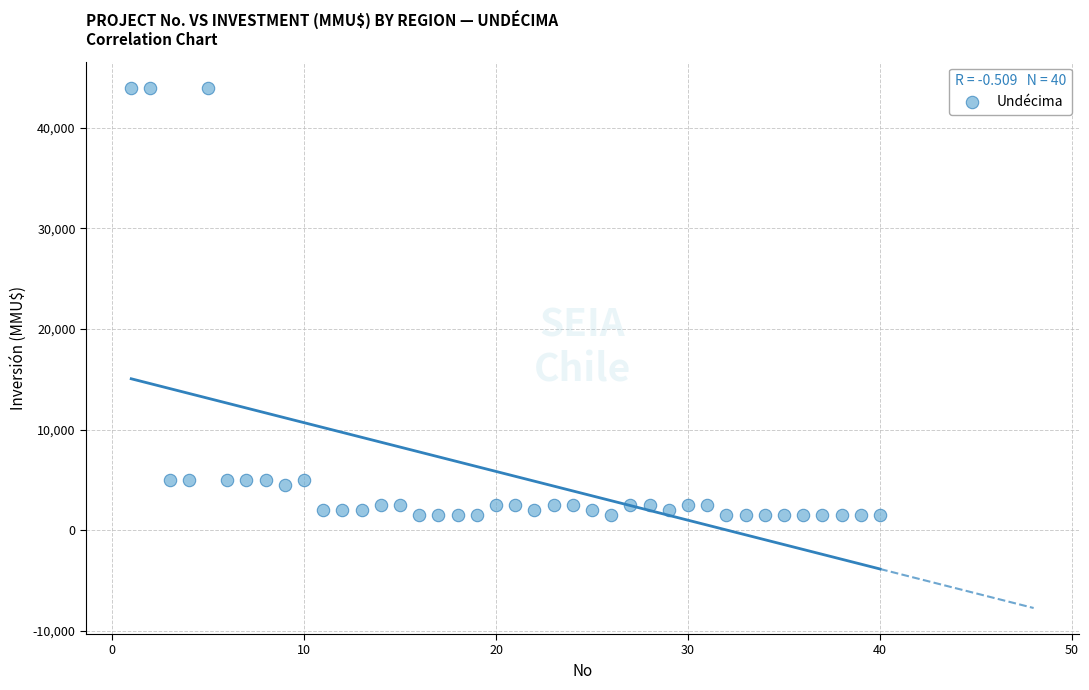

What is the range of X values (max minus min)?

39